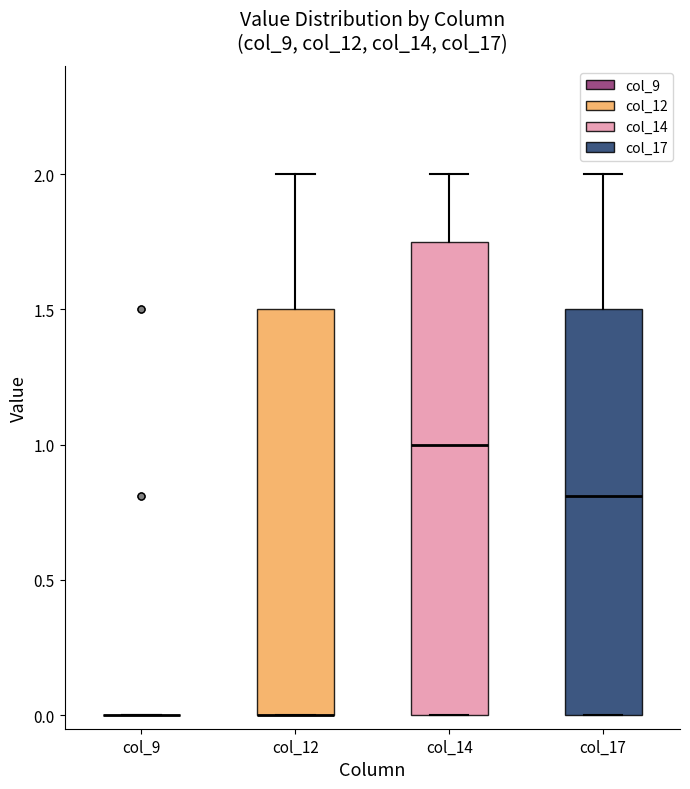

Reading left to right, transcribe this box plot: for each box, give where its median line is, the range the box spans, and where its two whiskers end, as read against the y-axis. The values are not printed on the chart, so give them approximately, as read against the axis.

col_9: box collapsed to a line at 0.00, whiskers 0.00 to 0.00
col_12: median 0.00 (drawn on the box's lower edge), box 0.00 to 1.50, whiskers 0.00 to 2.00
col_14: median 1.00, box 0.00 to 1.75, whiskers 0.00 to 2.00
col_17: median 0.80, box 0.00 to 1.50, whiskers 0.00 to 2.00